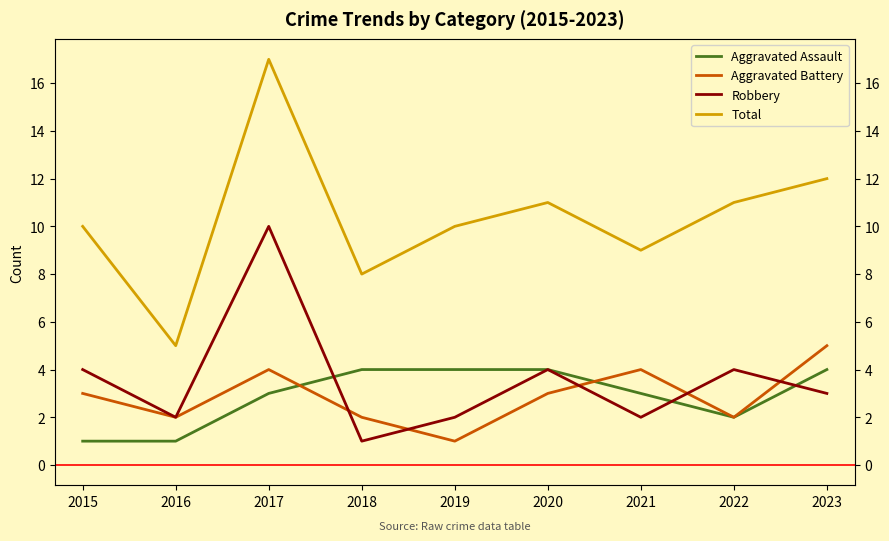

What is the maximum value for Aggravated Battery?

5